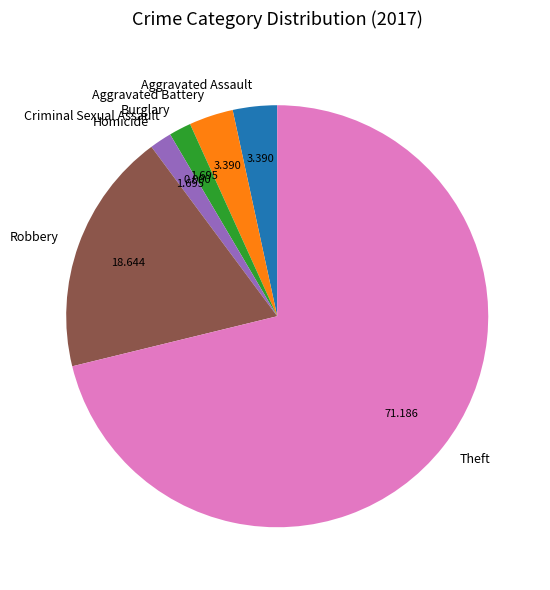

Is Theft the majority of the pie?

Yes